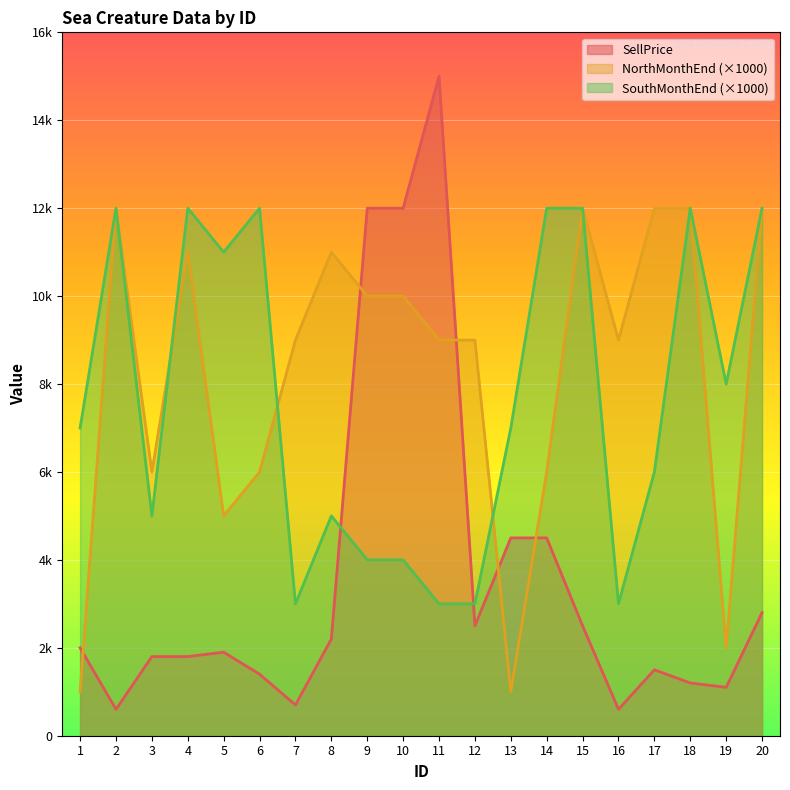

The value of SouthMonthEnd at 8 is 3026. True or false?

False